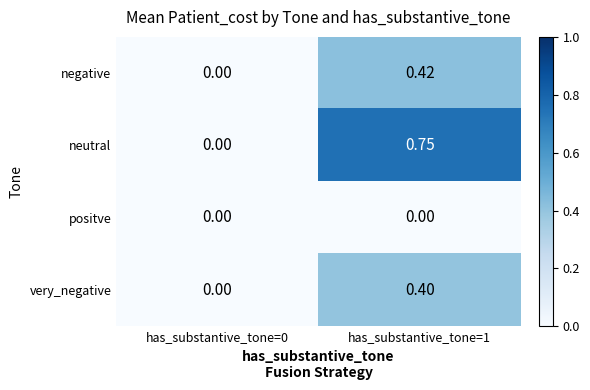

Is the value of negative at has_substantive_tone=0 greater than the value of neutral at has_substantive_tone=1?

No